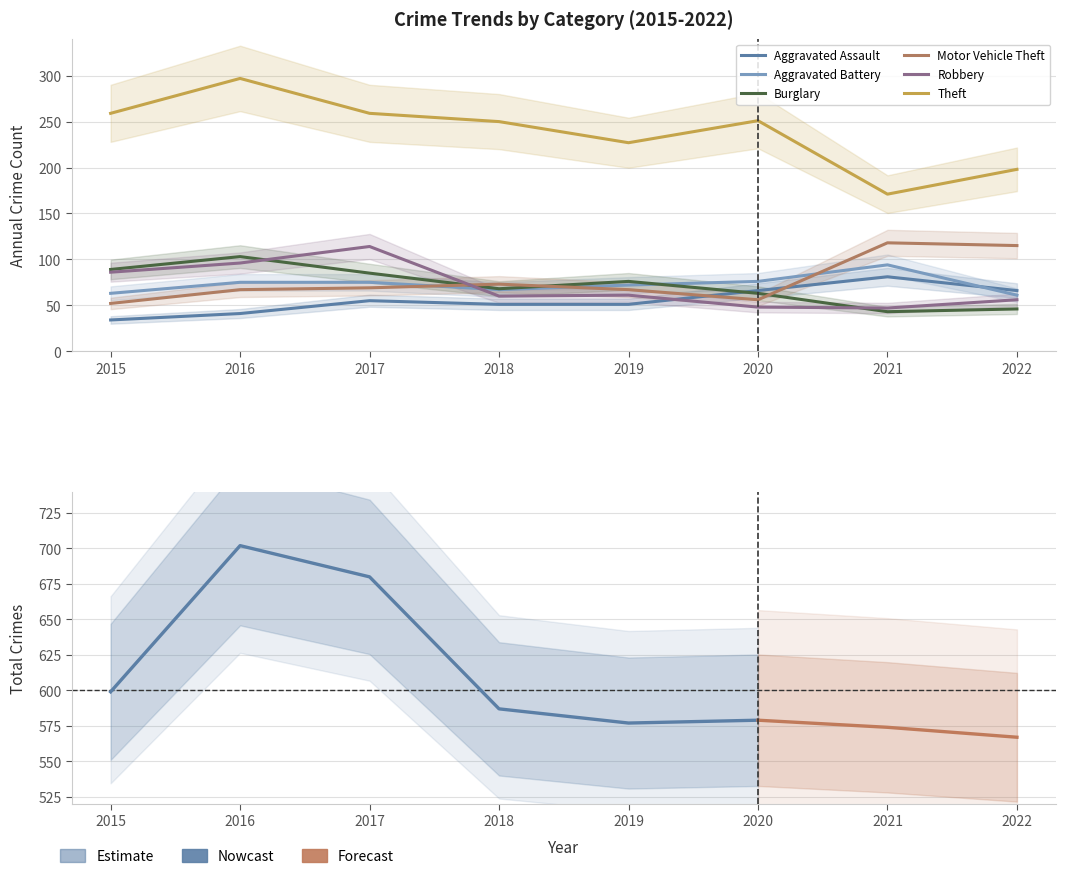

Is the value of Motor Vehicle Theft at 2021 greater than the value of Aggravated Battery at 2016?

Yes